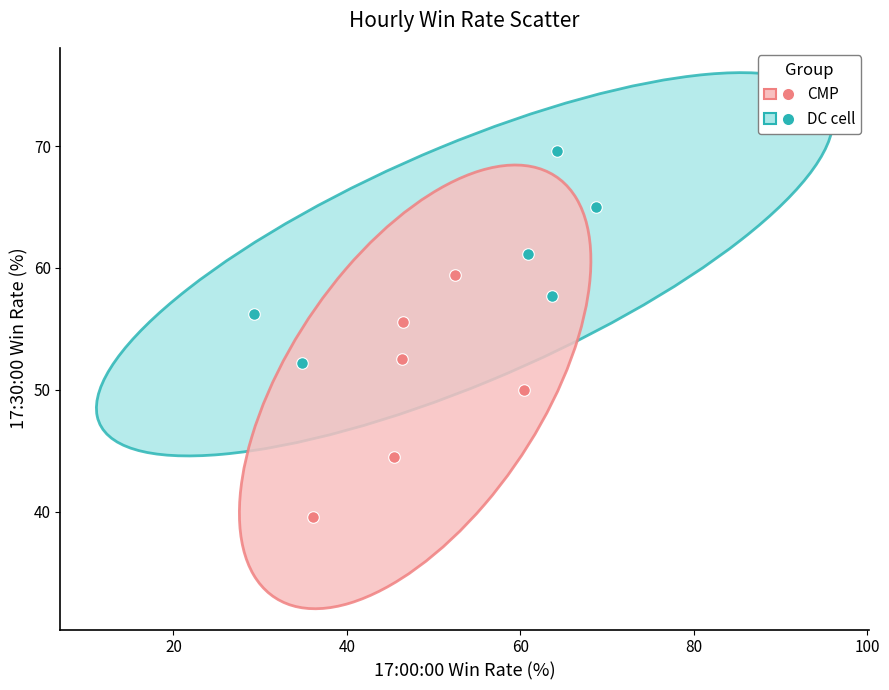

Which series reaches the minimum Y coordinate?

CMP